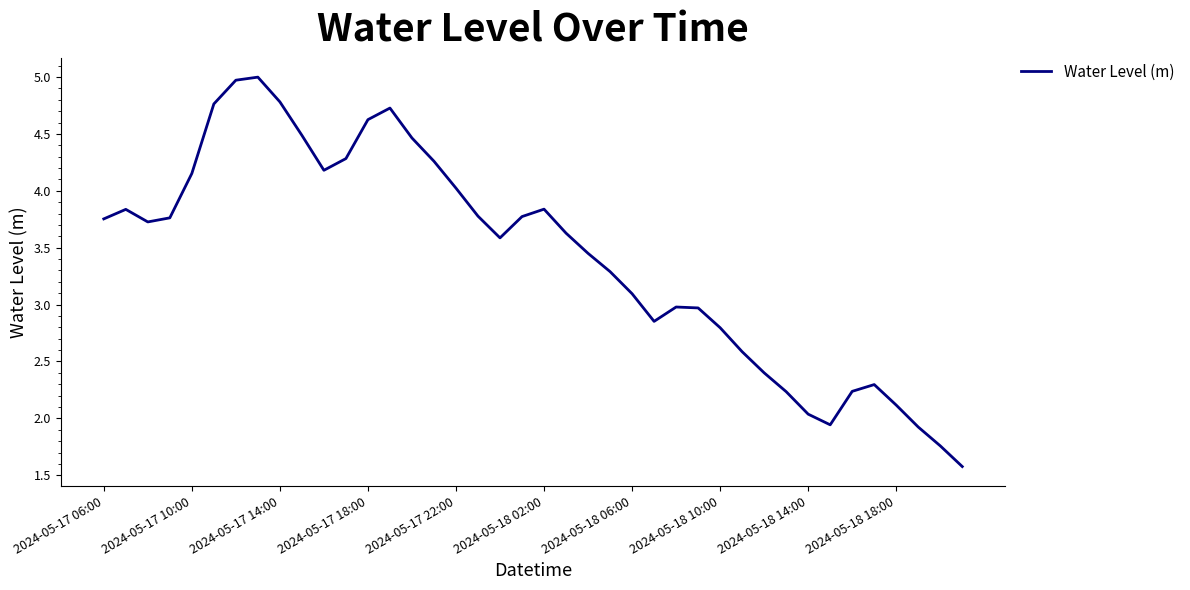

What is the minimum value shown in the chart?

1.6